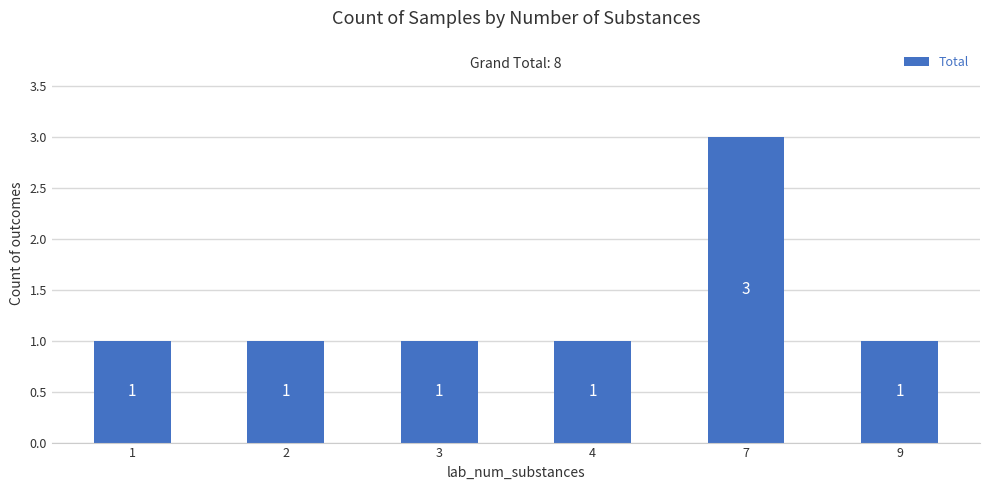

Count the values in the range 1 to 2.

5